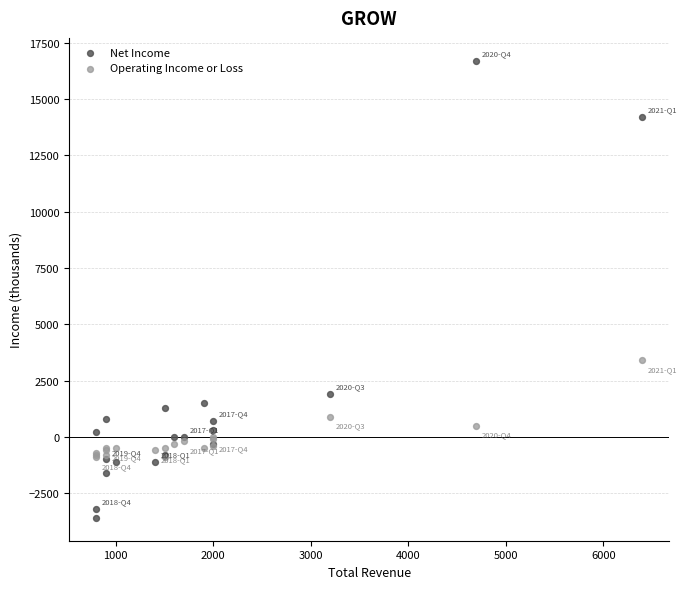

Which series contains the highest Y value?

Net Income